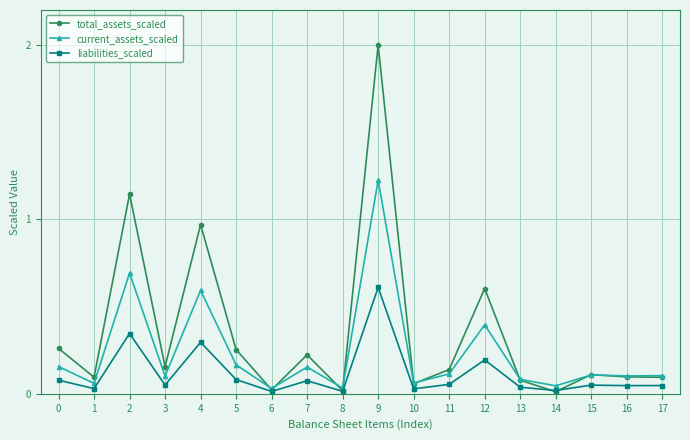

In total_assets_scaled, how many points are higher than both neighbors (excluding endpoints)?

6